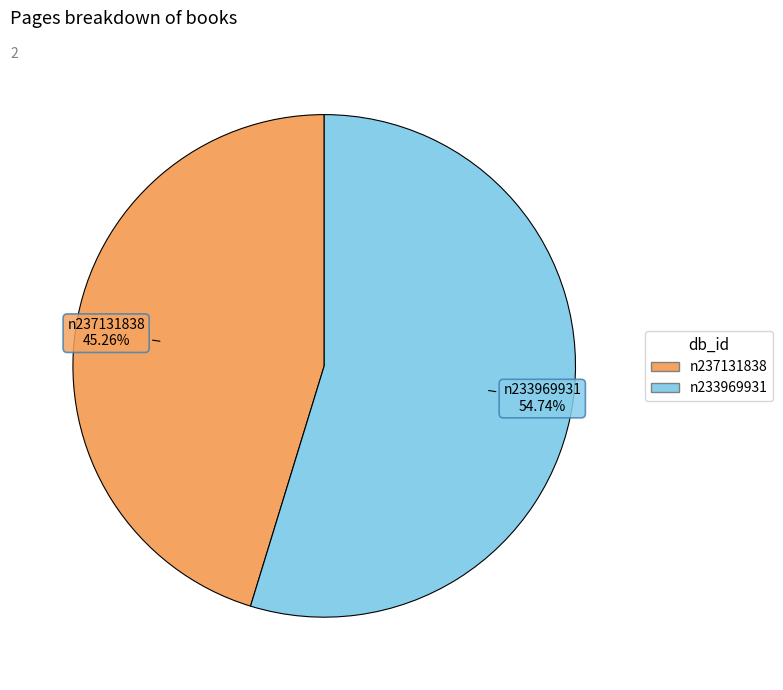

Count the number of slices in the pie.

2